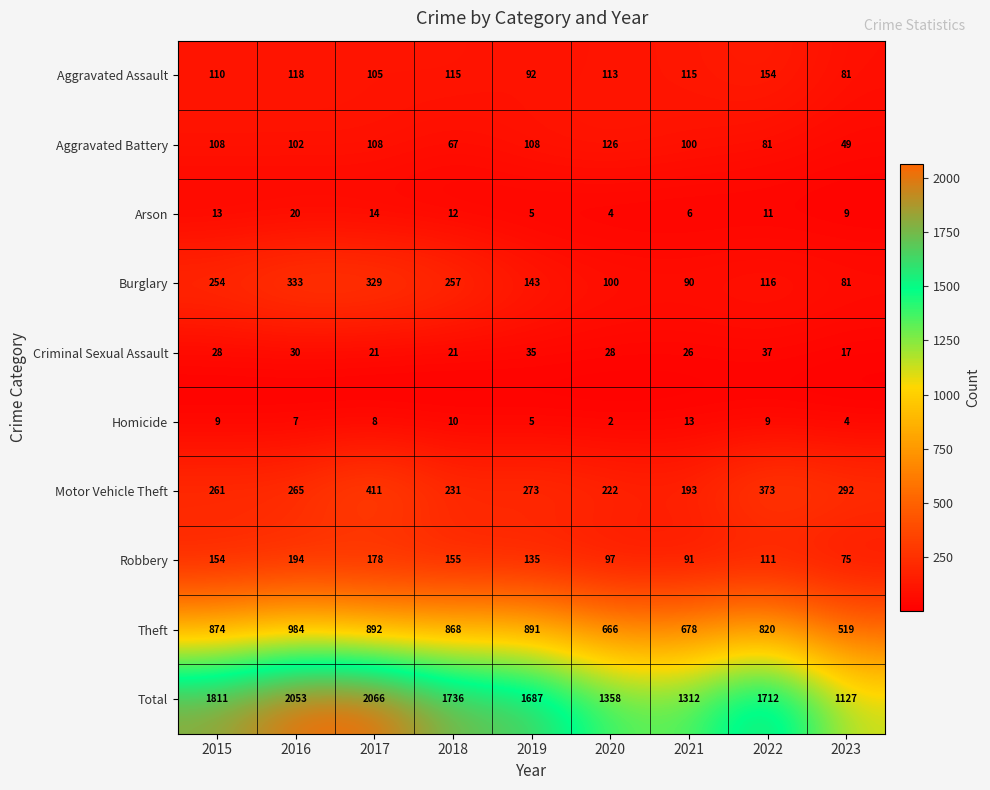

What is the total value across all series at 2019?

3374